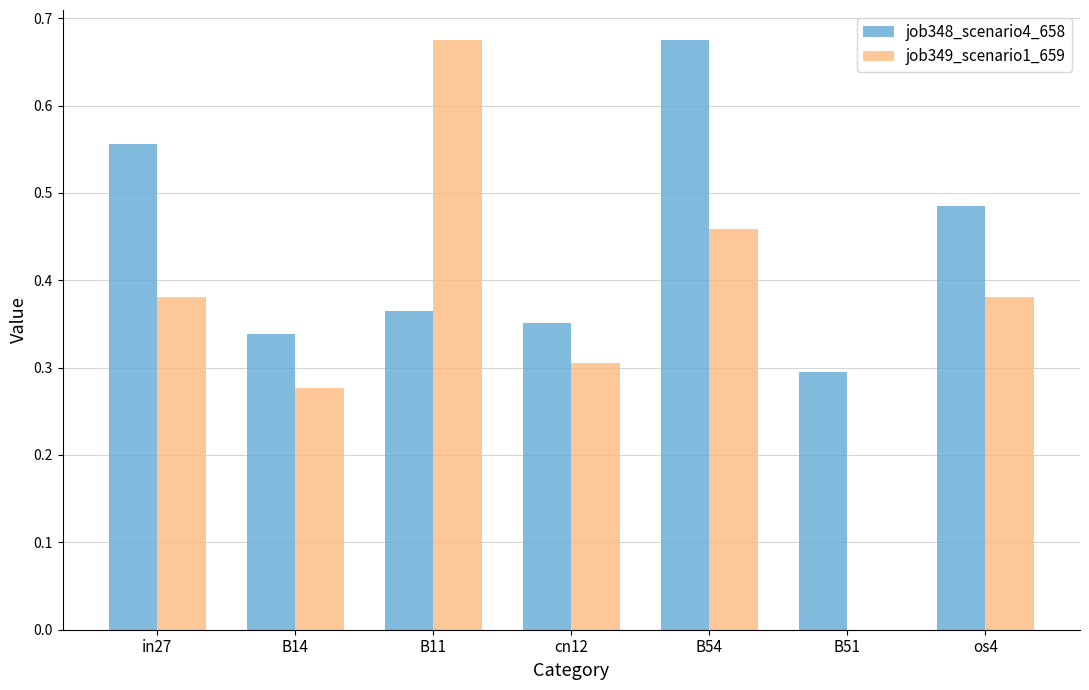

What is the total value across all series at os4?

0.9